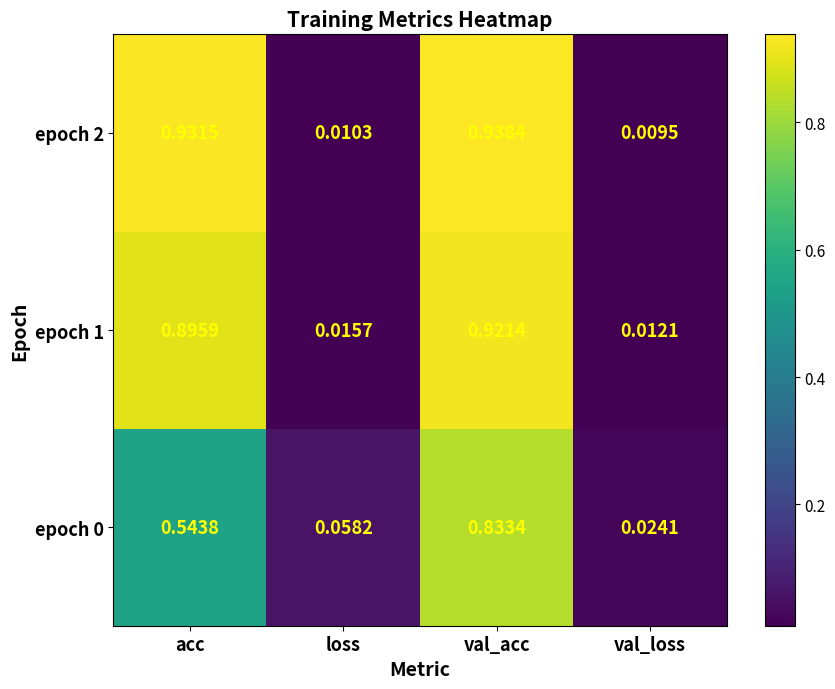

At which label is epoch 1 closest to 0?

val_loss